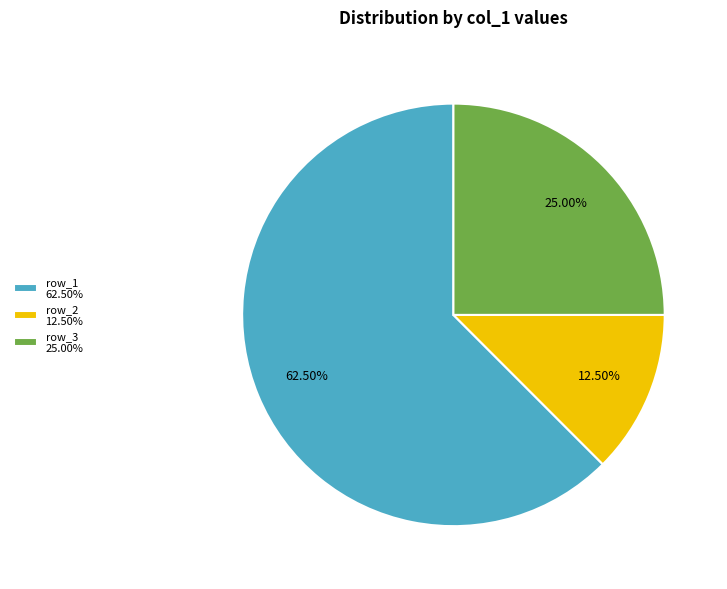

How many segments does this pie chart have?

3